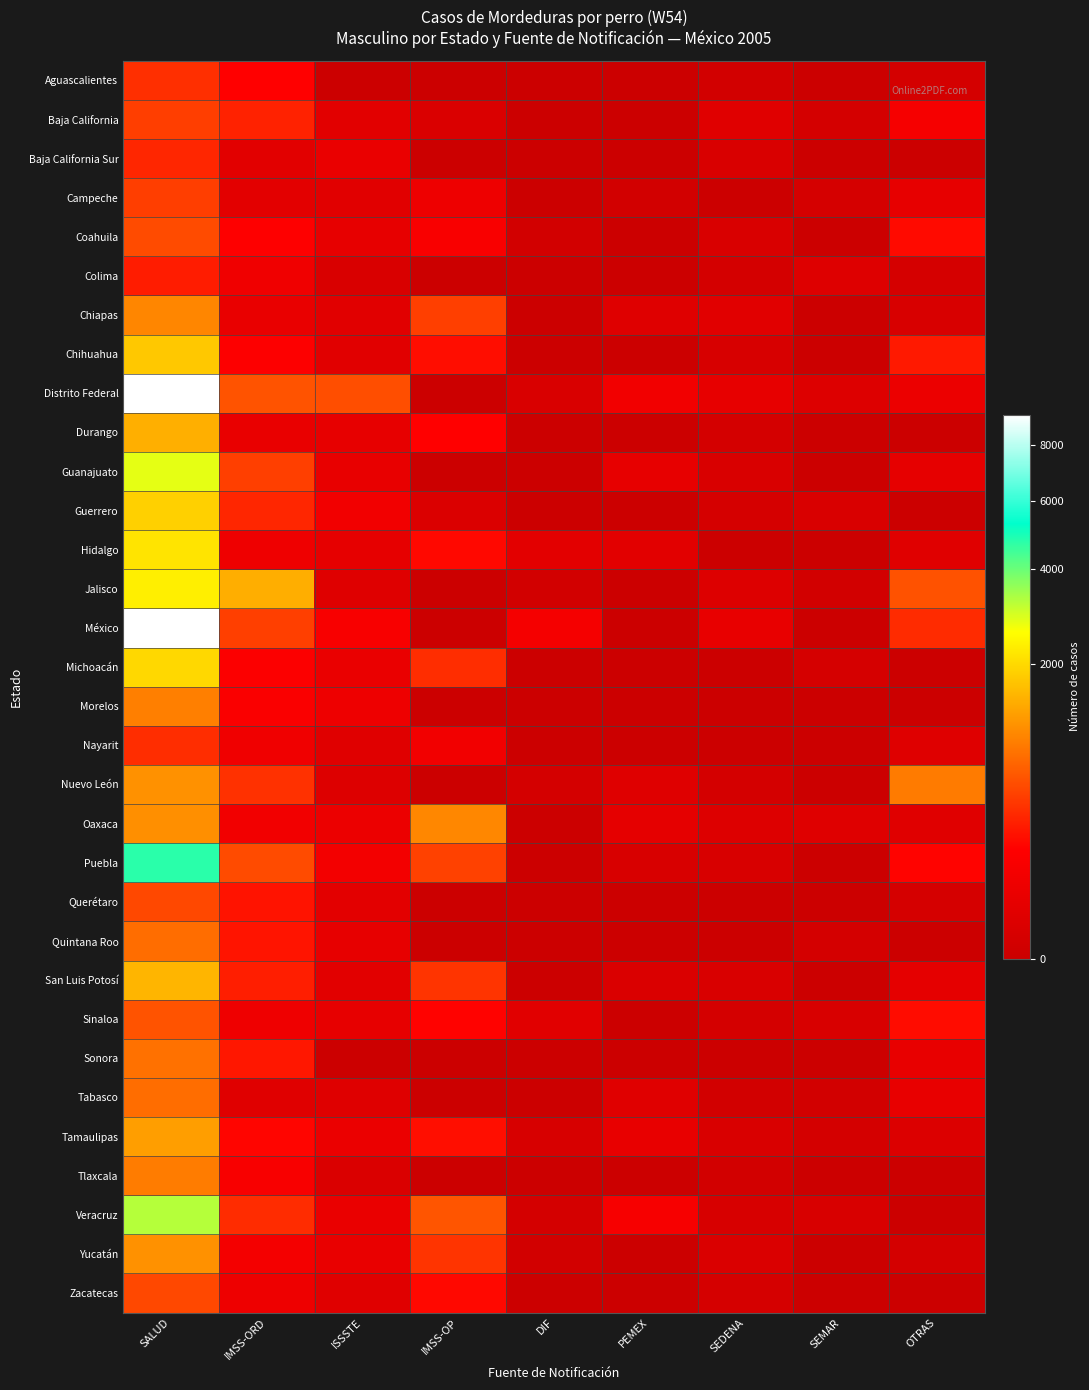

What is the total value across all series at DIF?

160